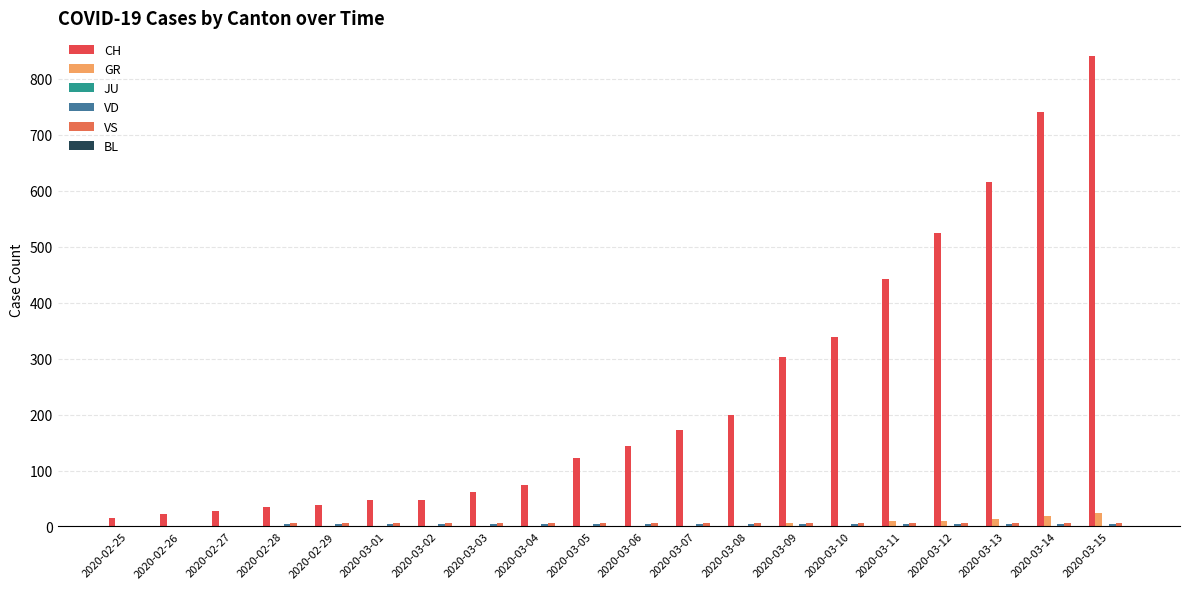

True or false: CH has a value of 39 at 2020-02-29.

True